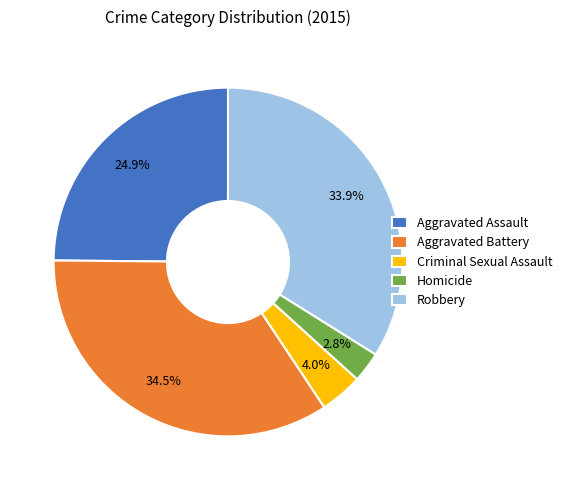

Does any single category account for the majority?

No